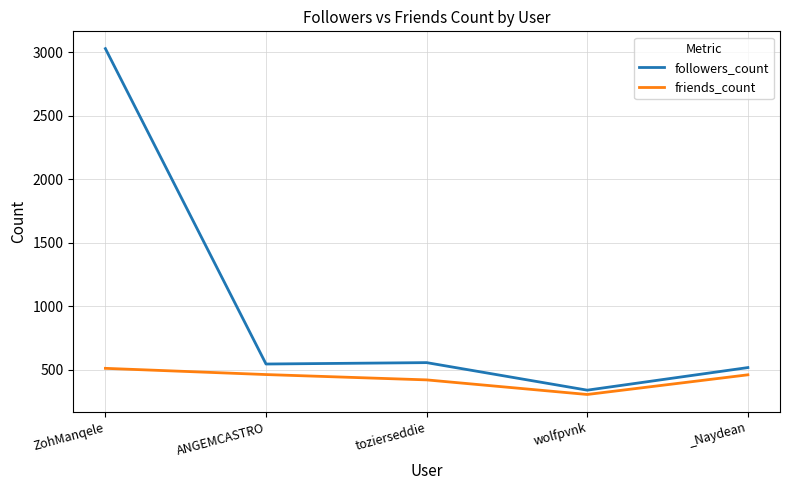

The followers_count series shows 555 at tozierseddie. True or false?

True